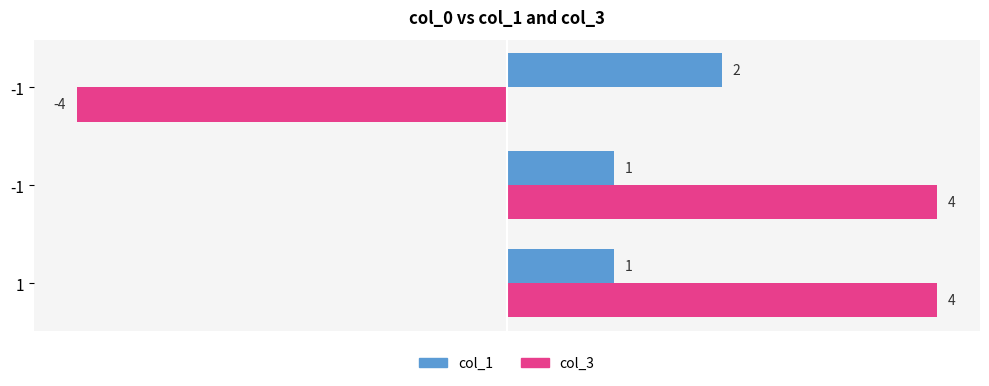

Reading right to left, list all the values displayed in this chart.

col_1: 2	1	1
col_3: -4	4	4